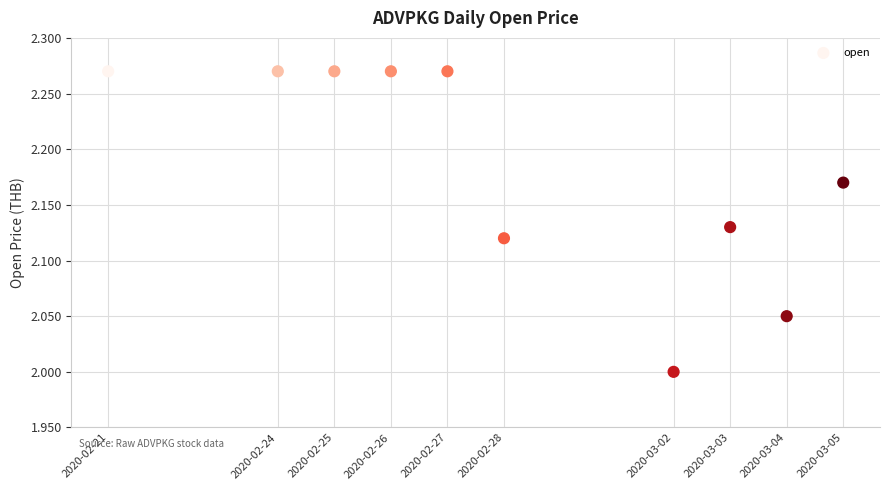

What is the range of X values (max minus min)?

1123200.0